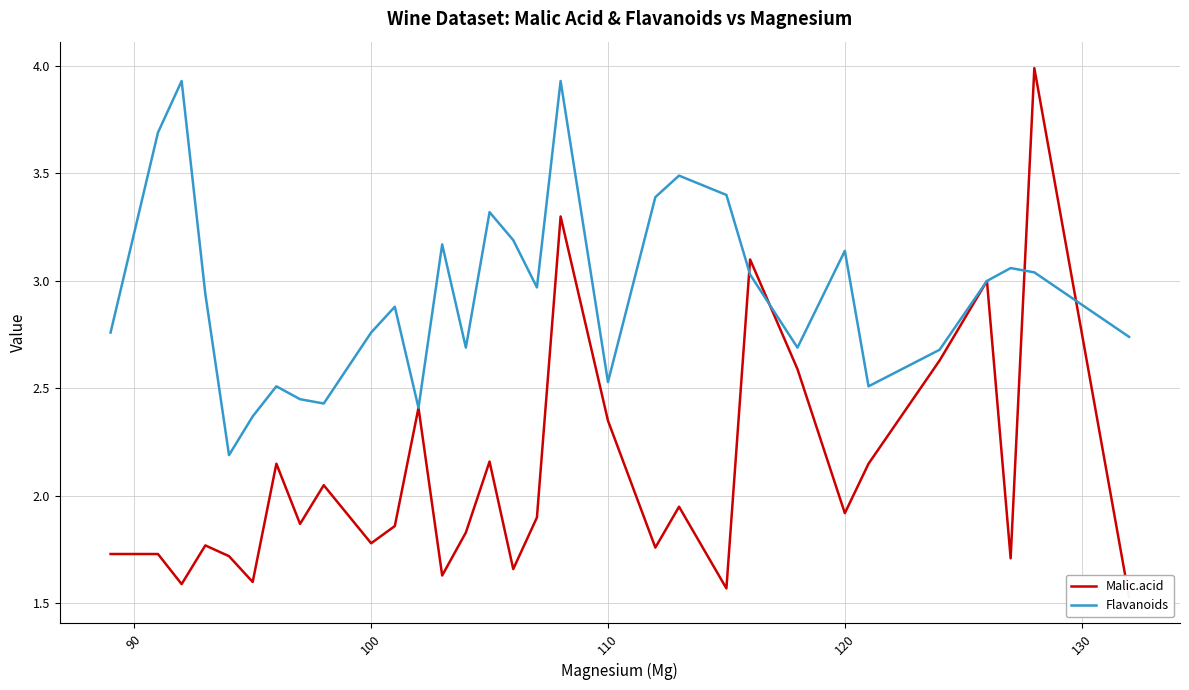

What is the average value of the Flavanoids series?

2.9